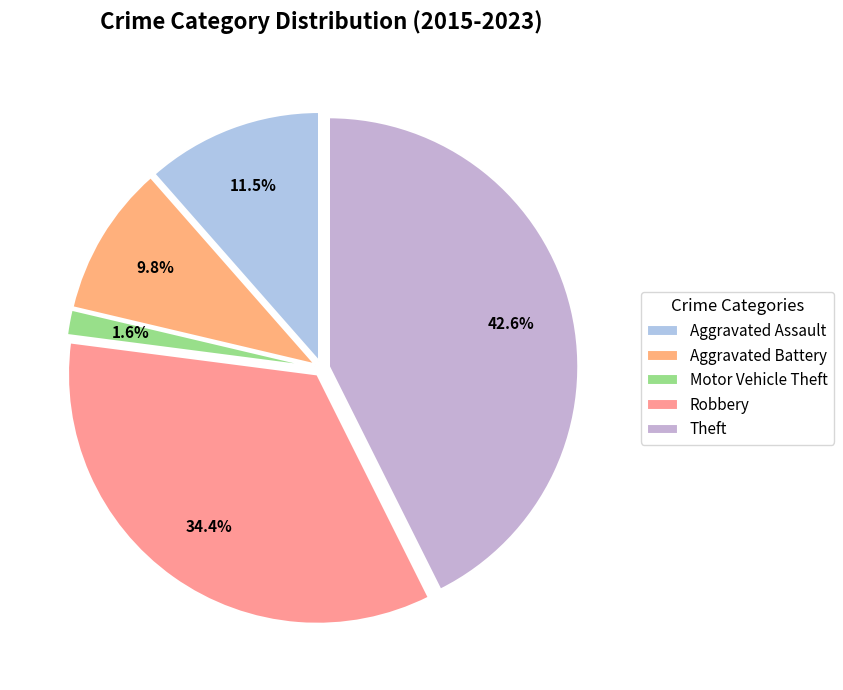

To the nearest percent, what portion does Motor Vehicle Theft represent?

2%